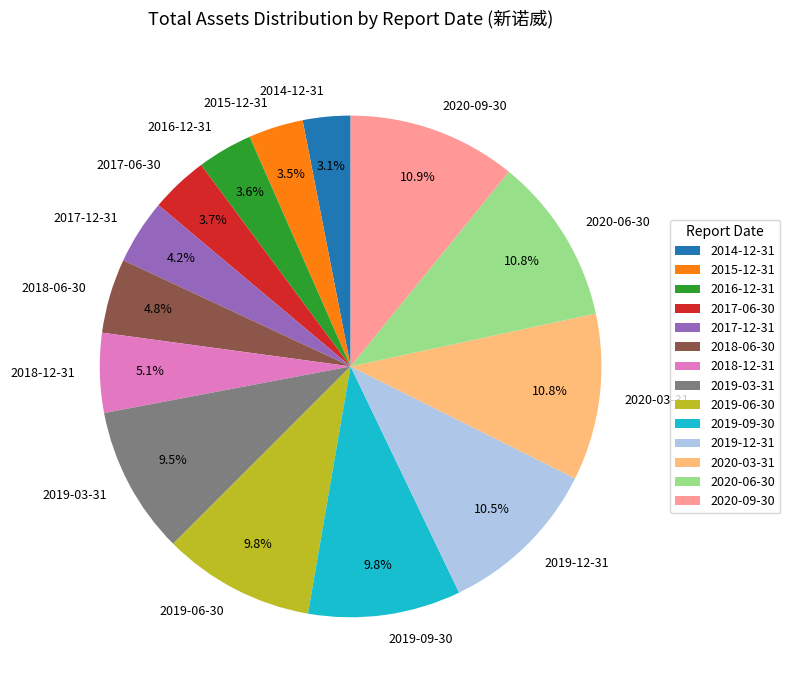

Between 2014-12-31 and 2019-06-30, which is larger?

2019-06-30